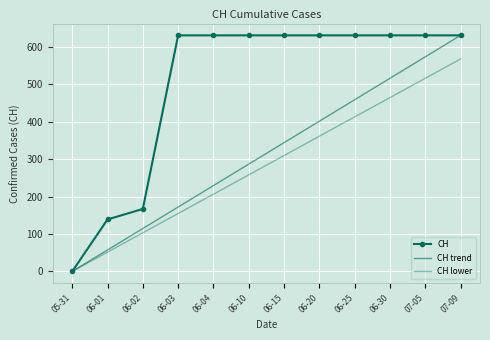

What are all the series names shown in the legend?

CH, CH trend, CH lower